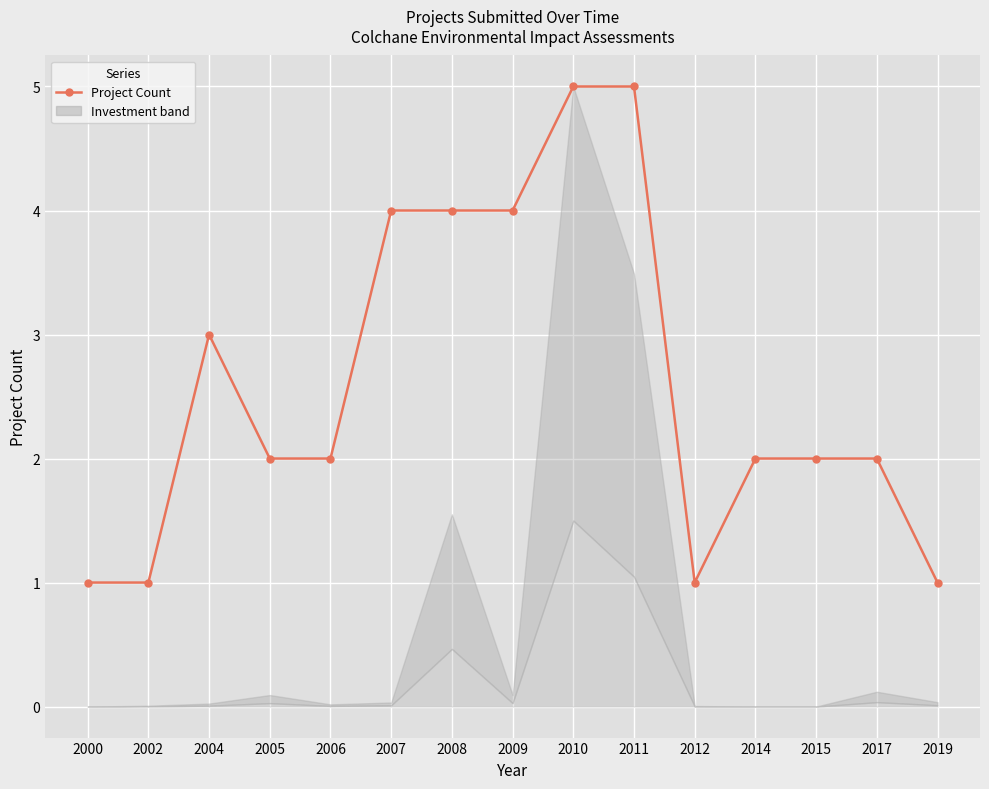

List the labels in order of value, smallest first.

2000, 2002, 2012, 2019, 2005, 2006, 2014, 2015, 2017, 2004, 2007, 2008, 2009, 2010, 2011